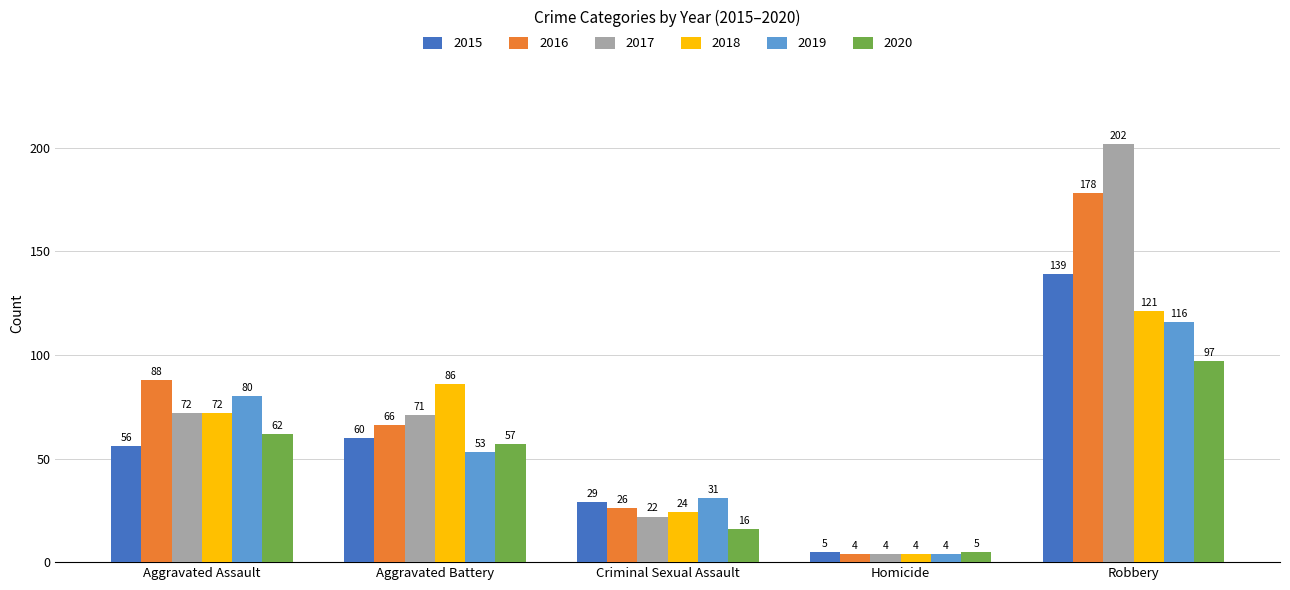

Between Aggravated Assault and Robbery, which series saw the biggest shift?

2017